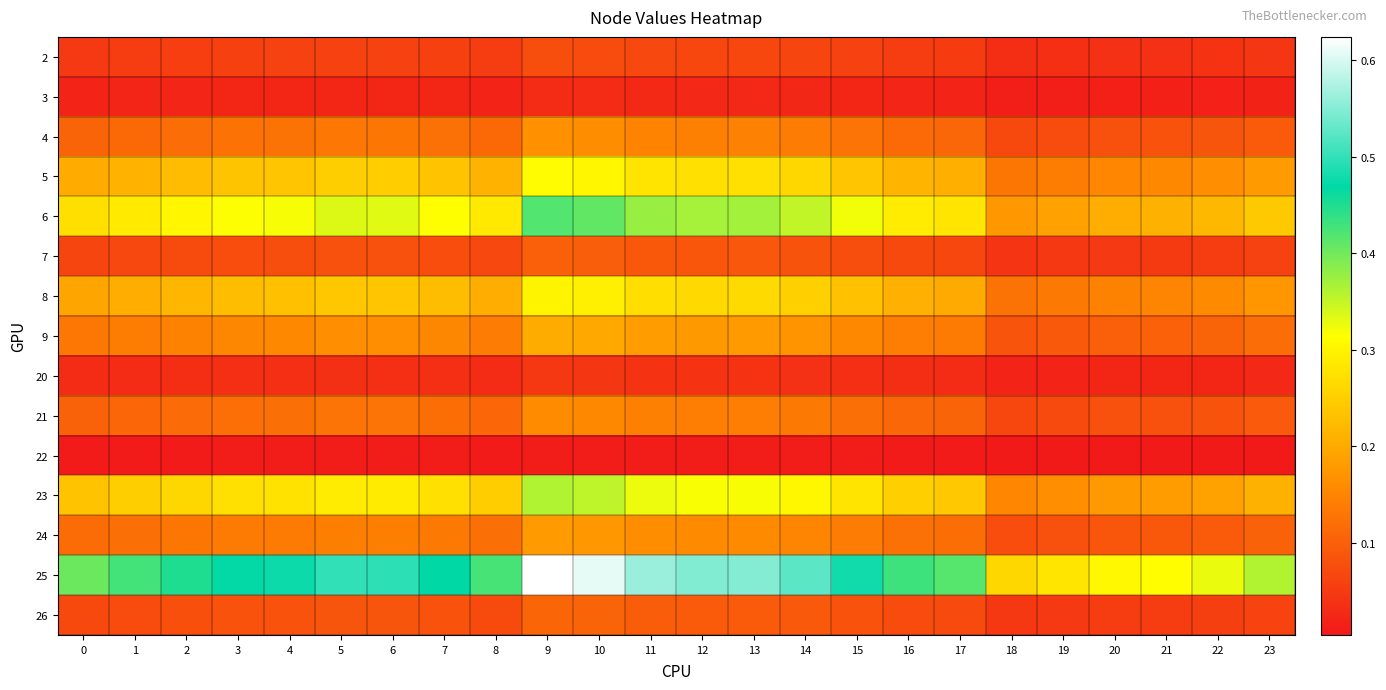

How many categories are shown in the chart?

24